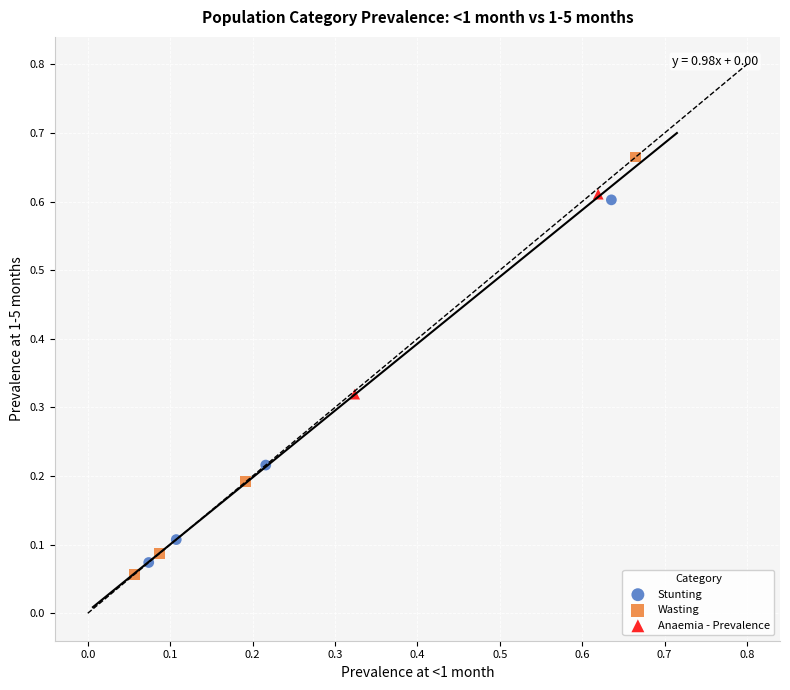

Which series reaches the maximum Y coordinate?

Wasting